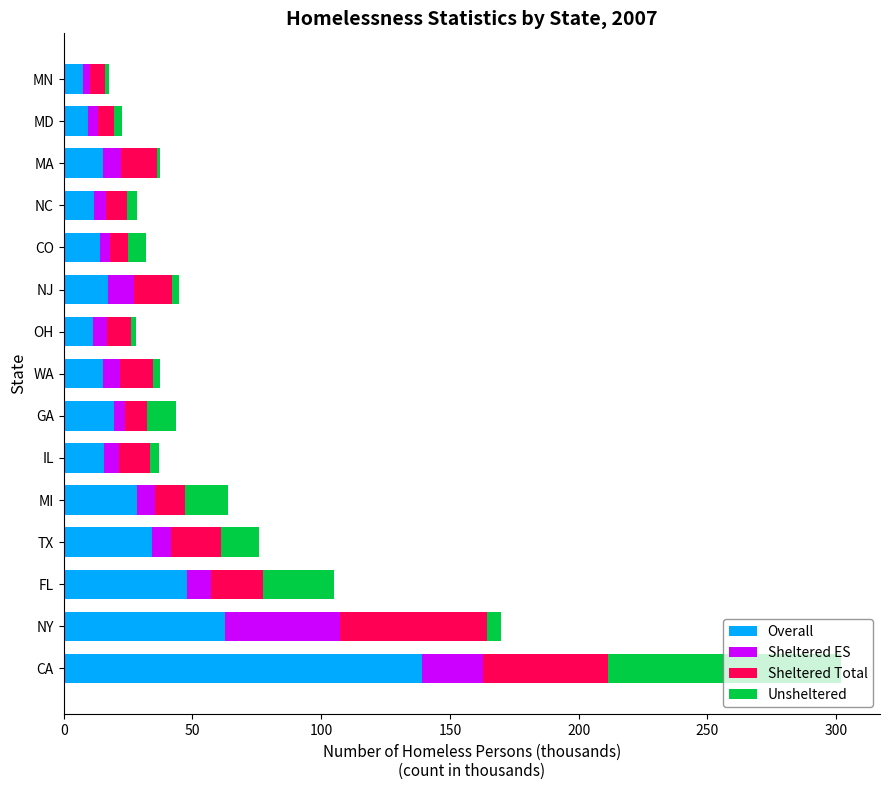

True or false: Overall has a value of 17.3 at NJ.

True